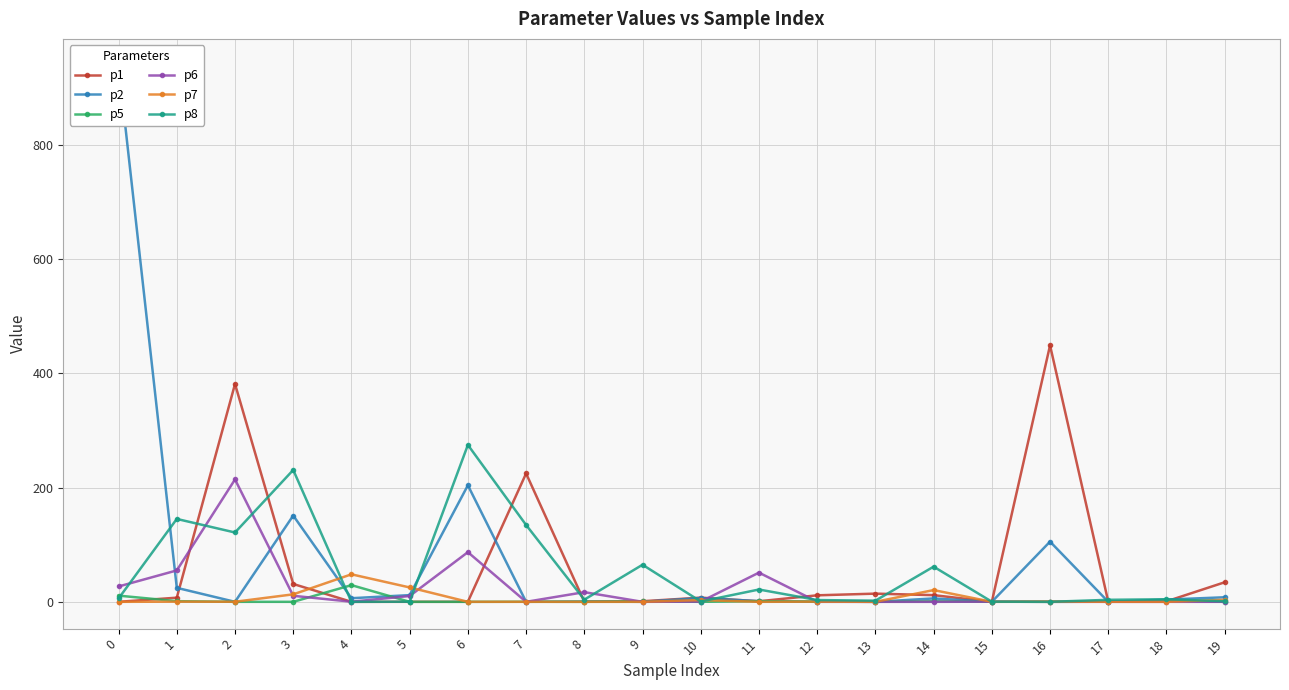

Which series has the largest total across all categories?

p2